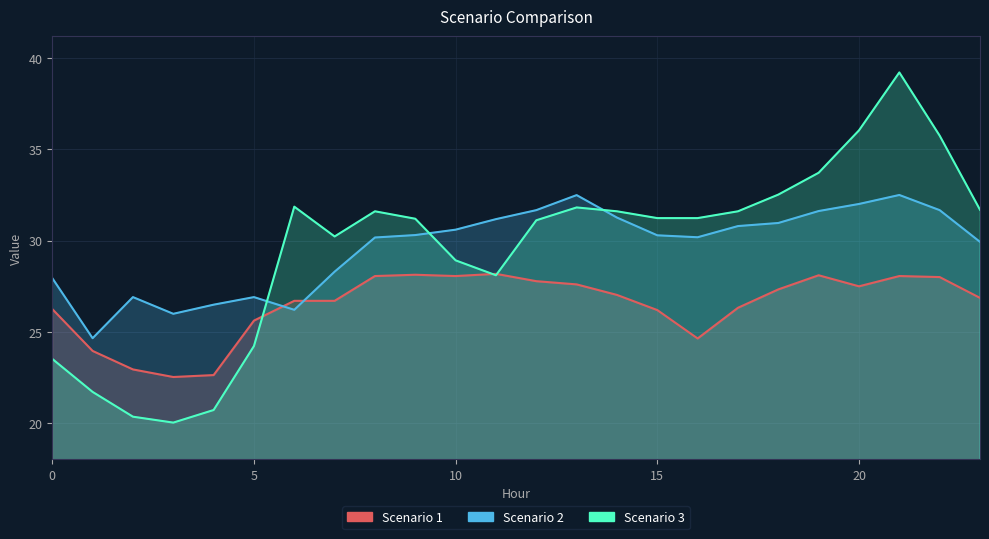

At 19, list the series in order from smallest to largest.

Scenario 1, Scenario 2, Scenario 3